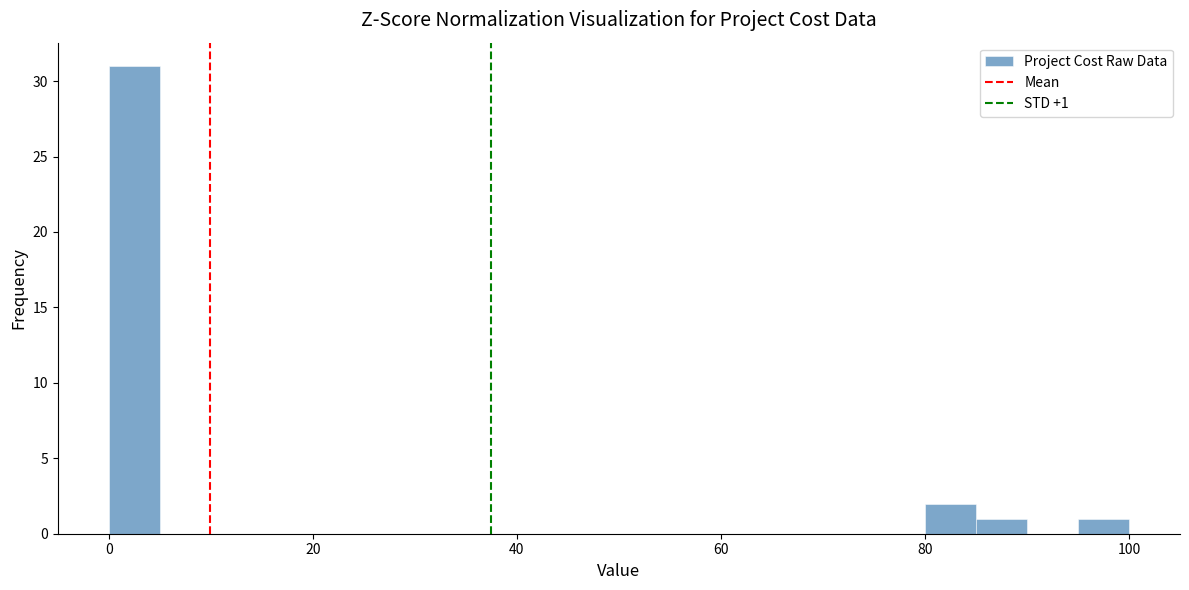

Around what value on the x-axis is the tallest bar? Give the approximate position of its centre, as read against the axis.

2